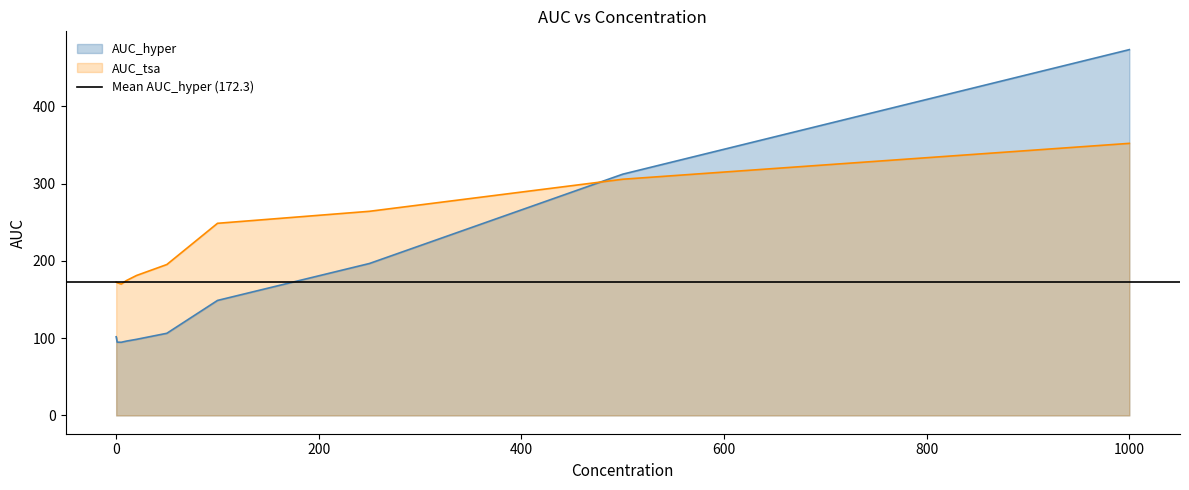

The AUC_hyper series shows 473.4 at 1000. True or false?

True